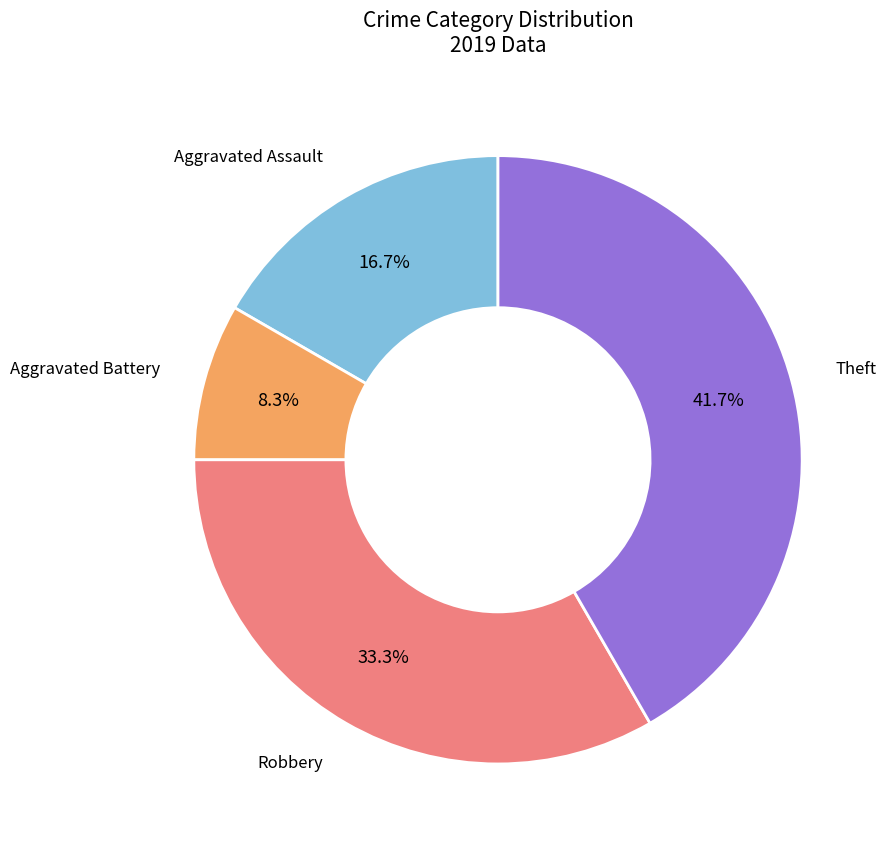

What percentage do Aggravated Assault and Robbery together represent?

50.0%